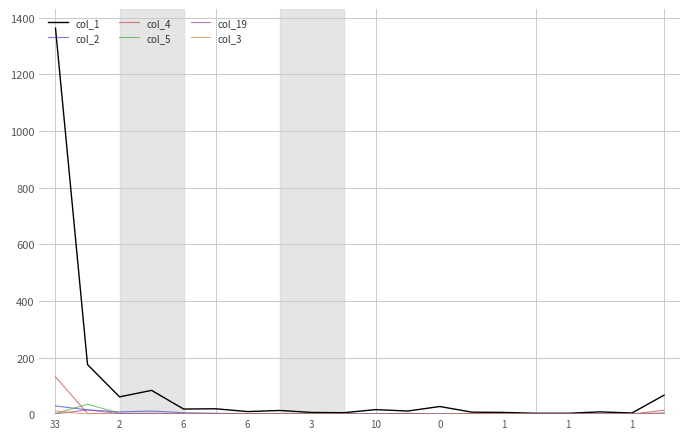

What is the difference between the second highest and second lowest values in the col_1 series?

172